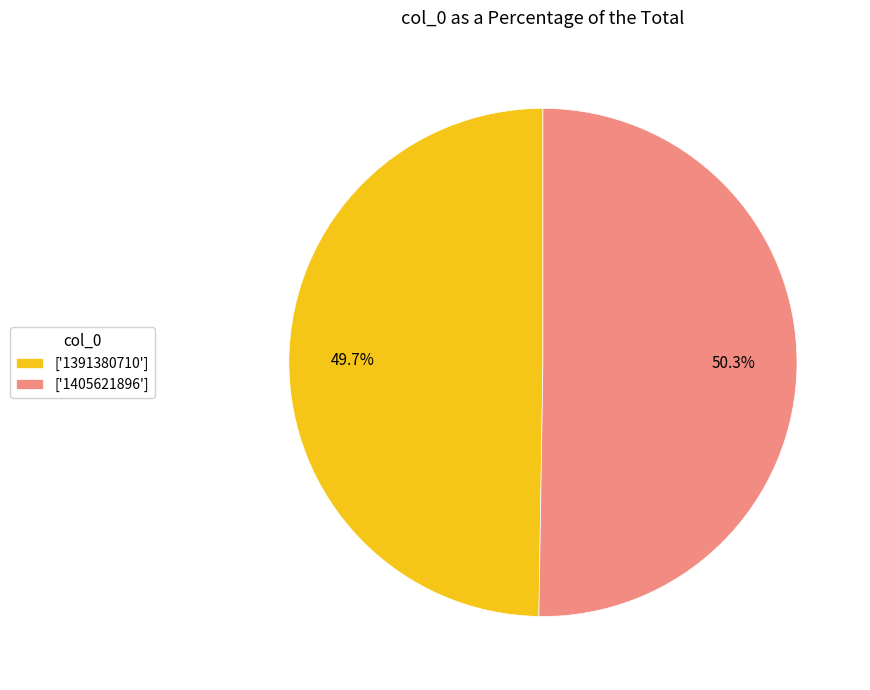

To the nearest percent, what is the average slice percentage?

50%